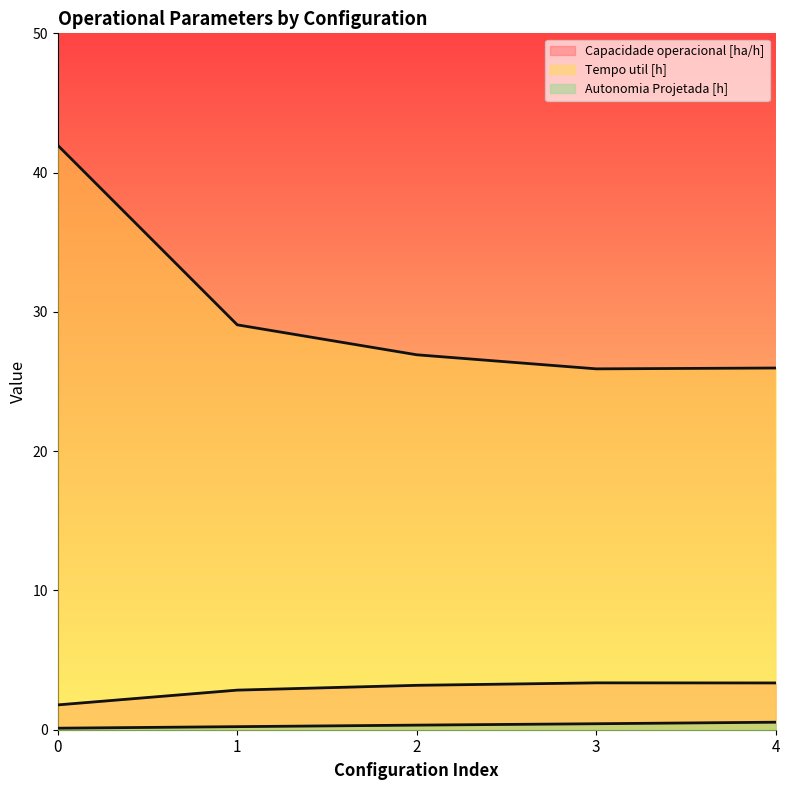

Is it true that Tempo util [h] equals 13.3 at 4?

False